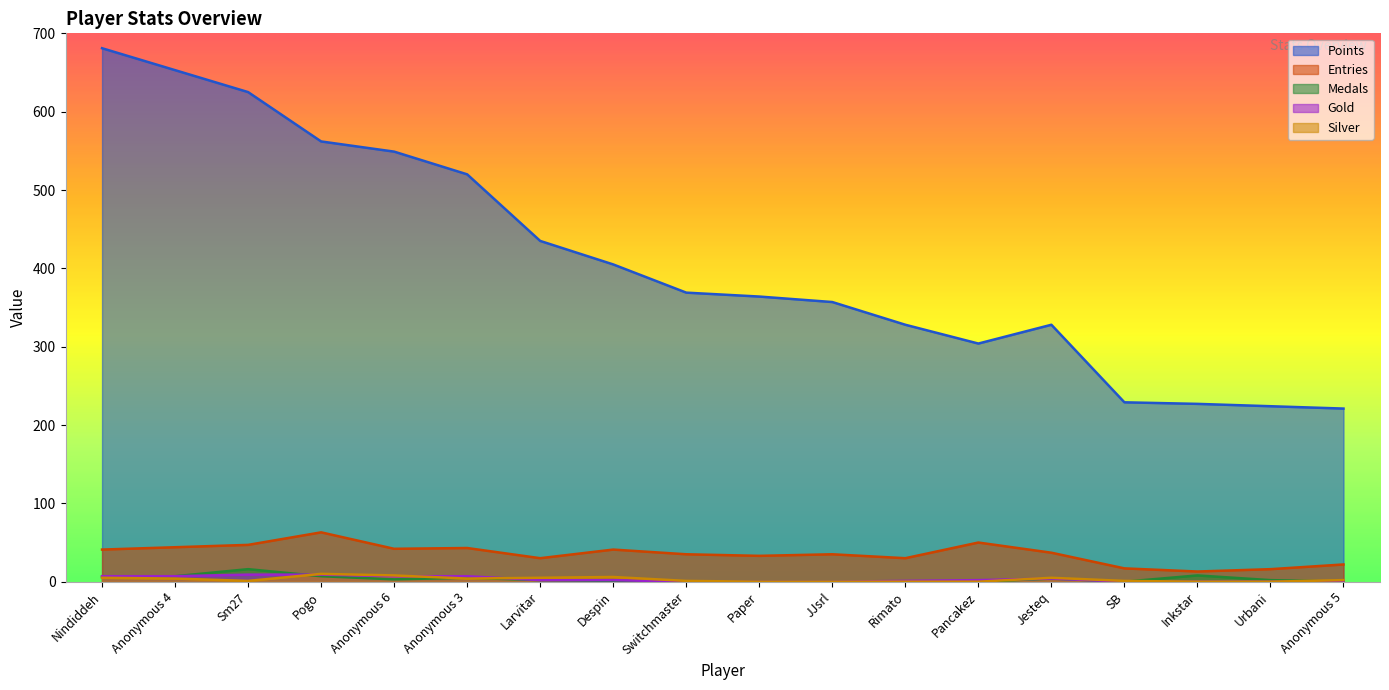

What is the average value of the Medals series?

3